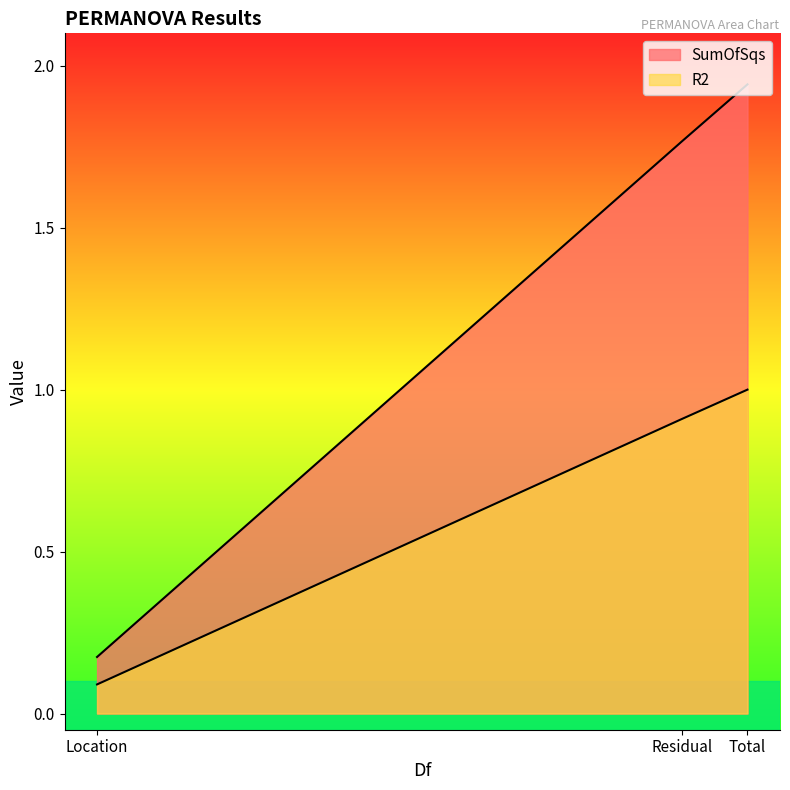

What is the total value across all series at Location?

0.3